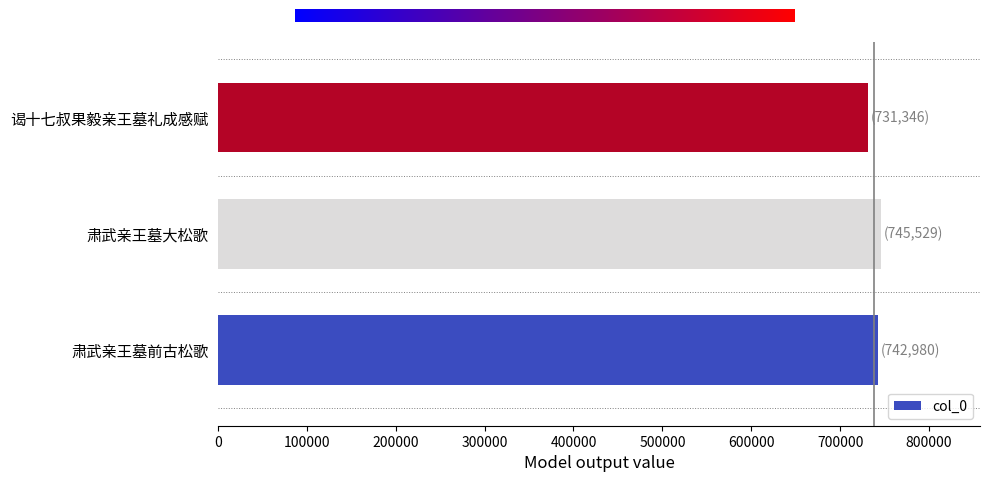

What value does the data have at 谒十七叔果毅亲王墓礼成感赋?

731346